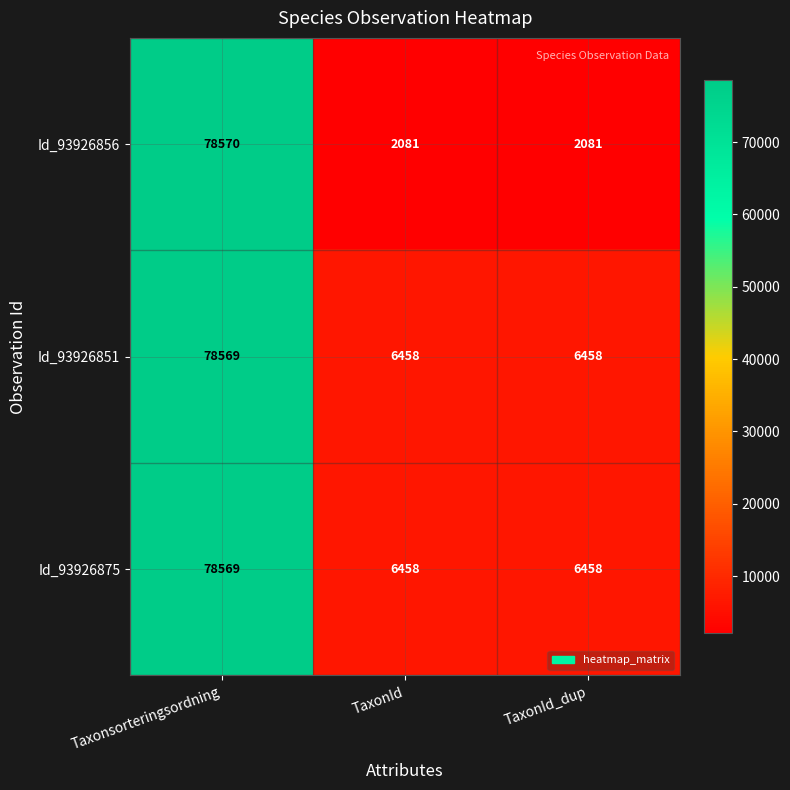

What is the approximate value of Id_93926851 at Taxonsorteringsordning, to the nearest 50?

78550